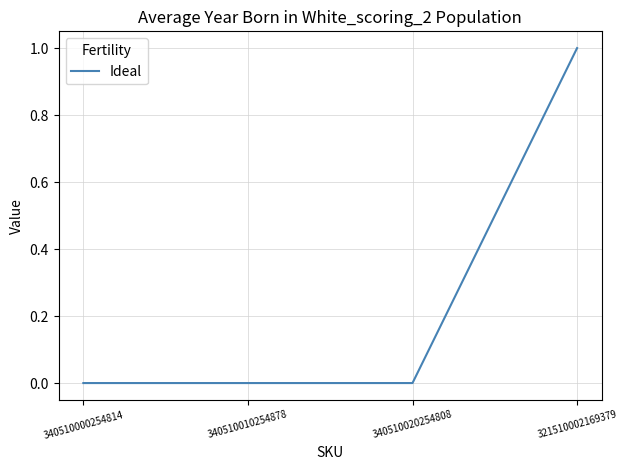

What position from the right is 340510010254878?

3